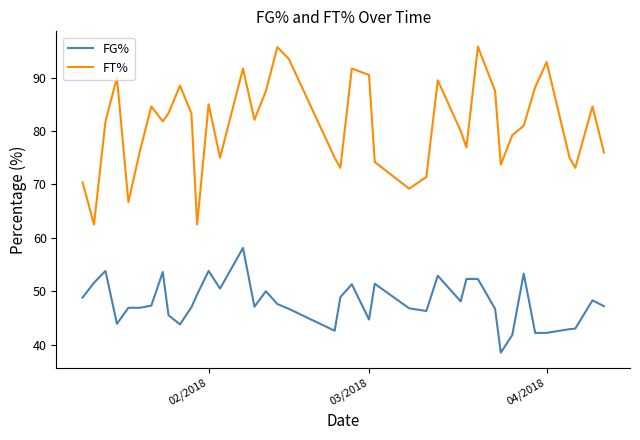

Which series has the largest total across all categories?

FT%